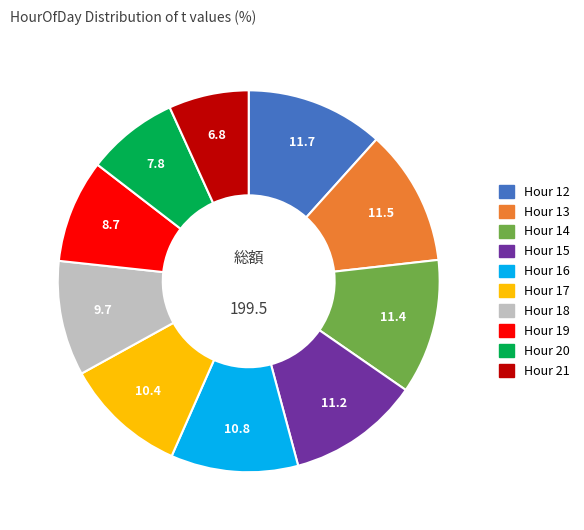

Is there a majority slice in this chart?

No